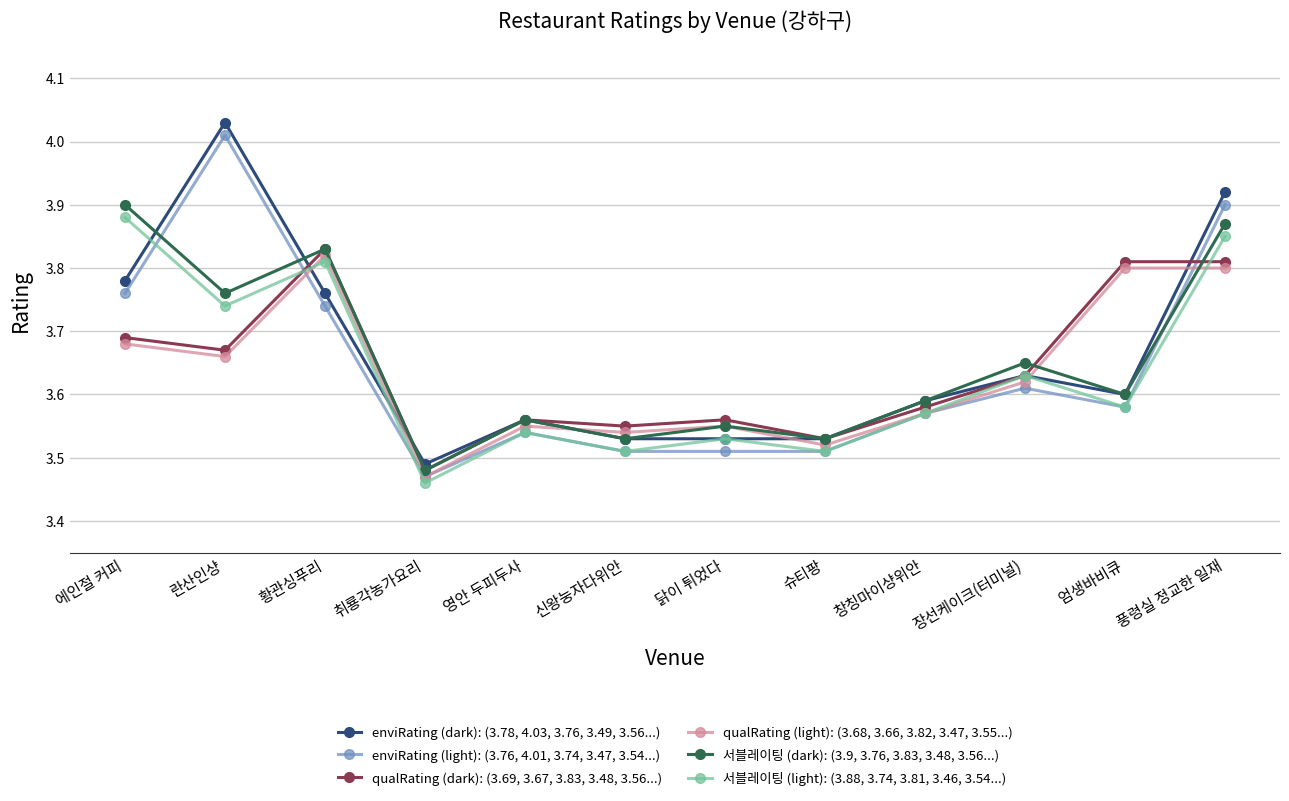

At which category does enviRating (light): (3.76, 4.01, 3.74, 3.47, 3.54...) reach its first local peak?

란산인샹